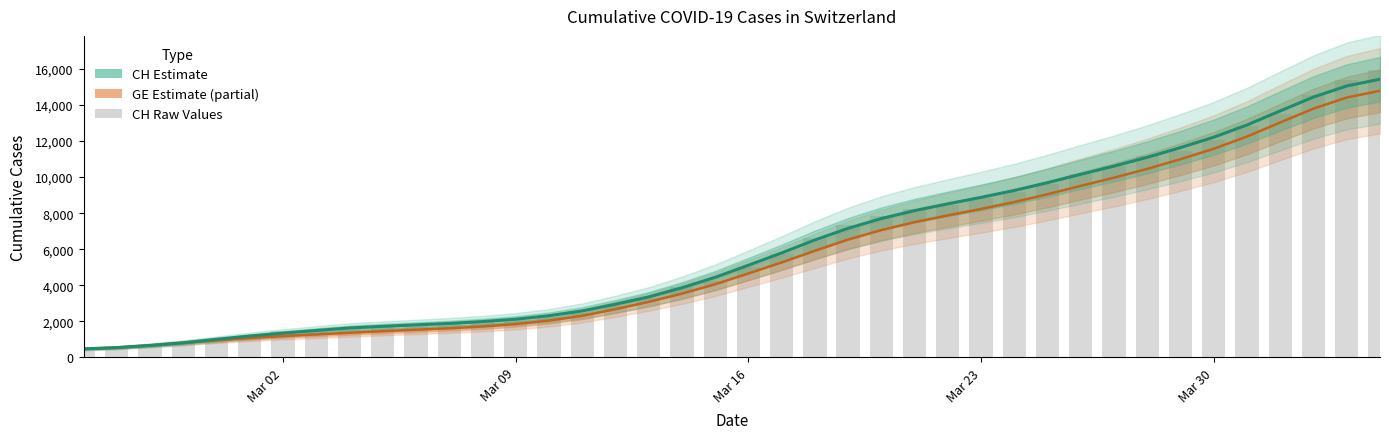

What is the sum of all GE values?

225656.0